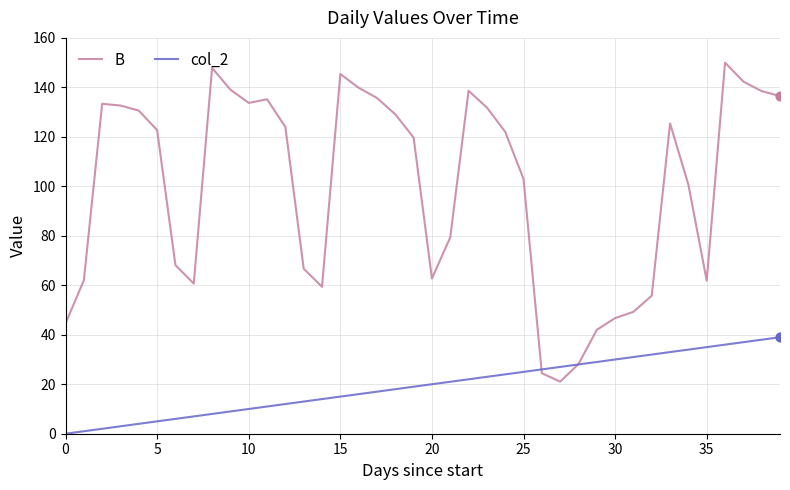

Which series has the largest total across all categories?

B